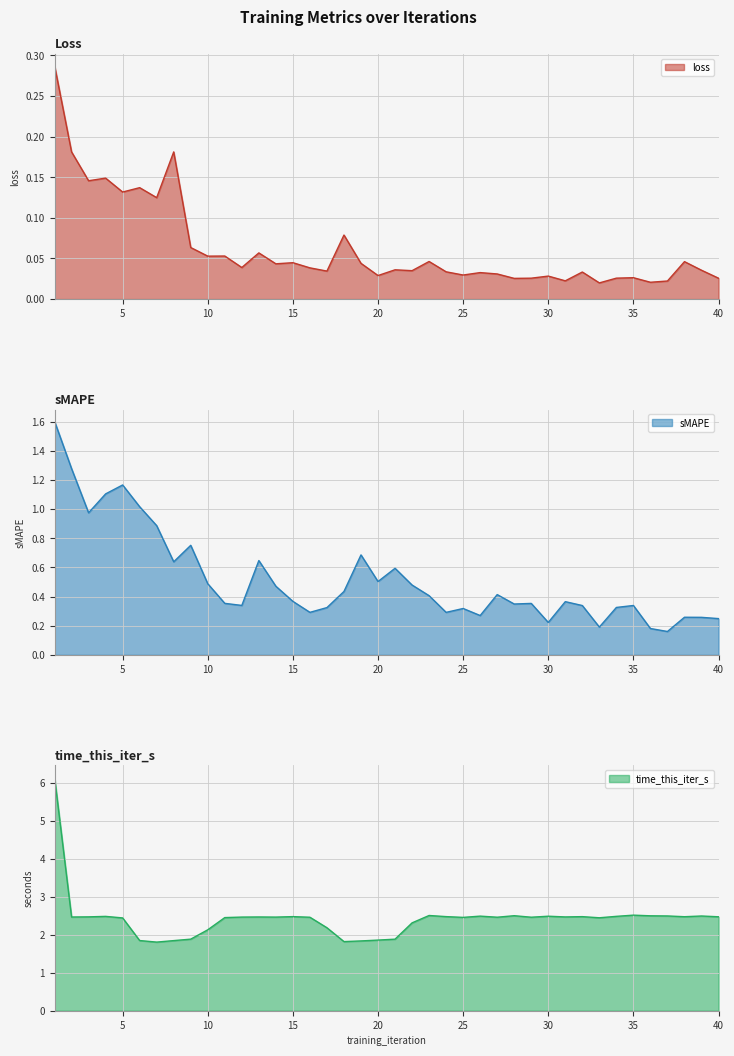

At which category is the sum across all series the highest?

1